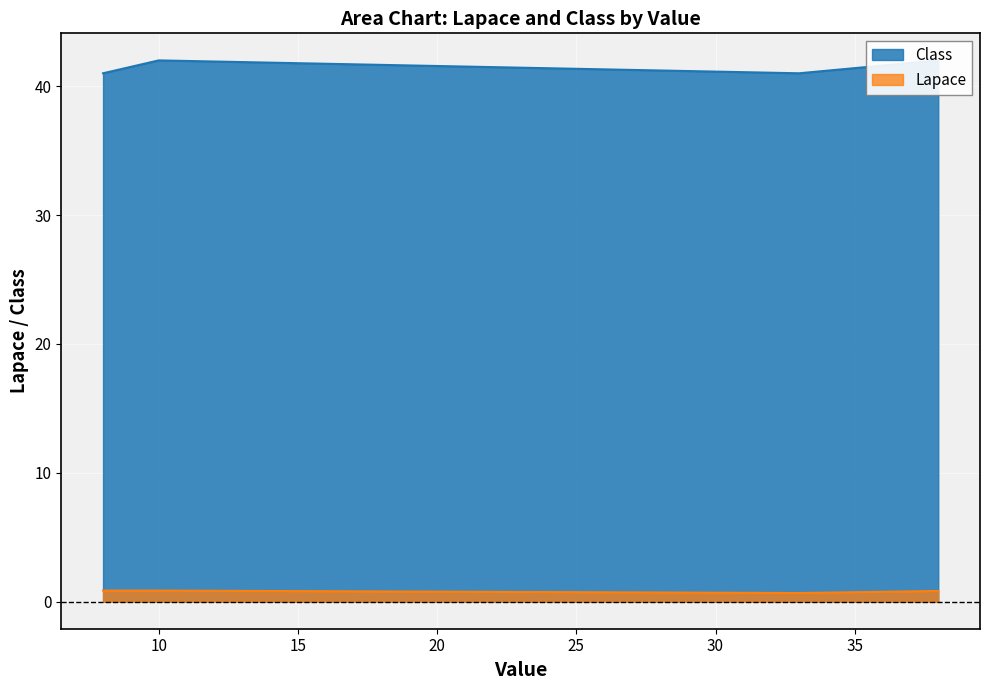

Count the values in the range 41 to 42.

4